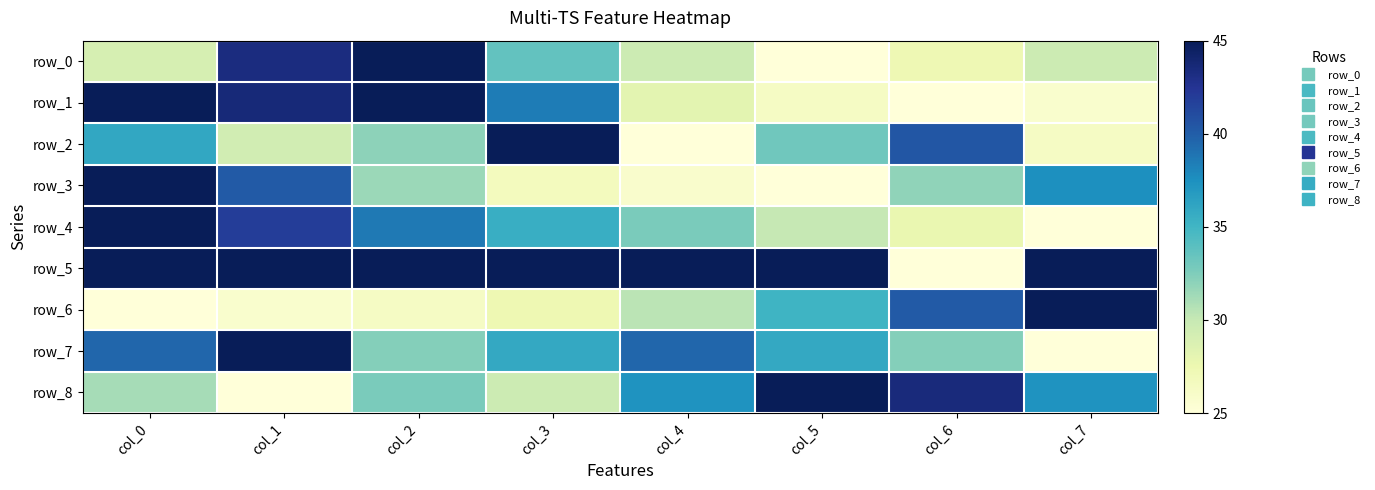

How many values in the row_2 series exceed 33?

4